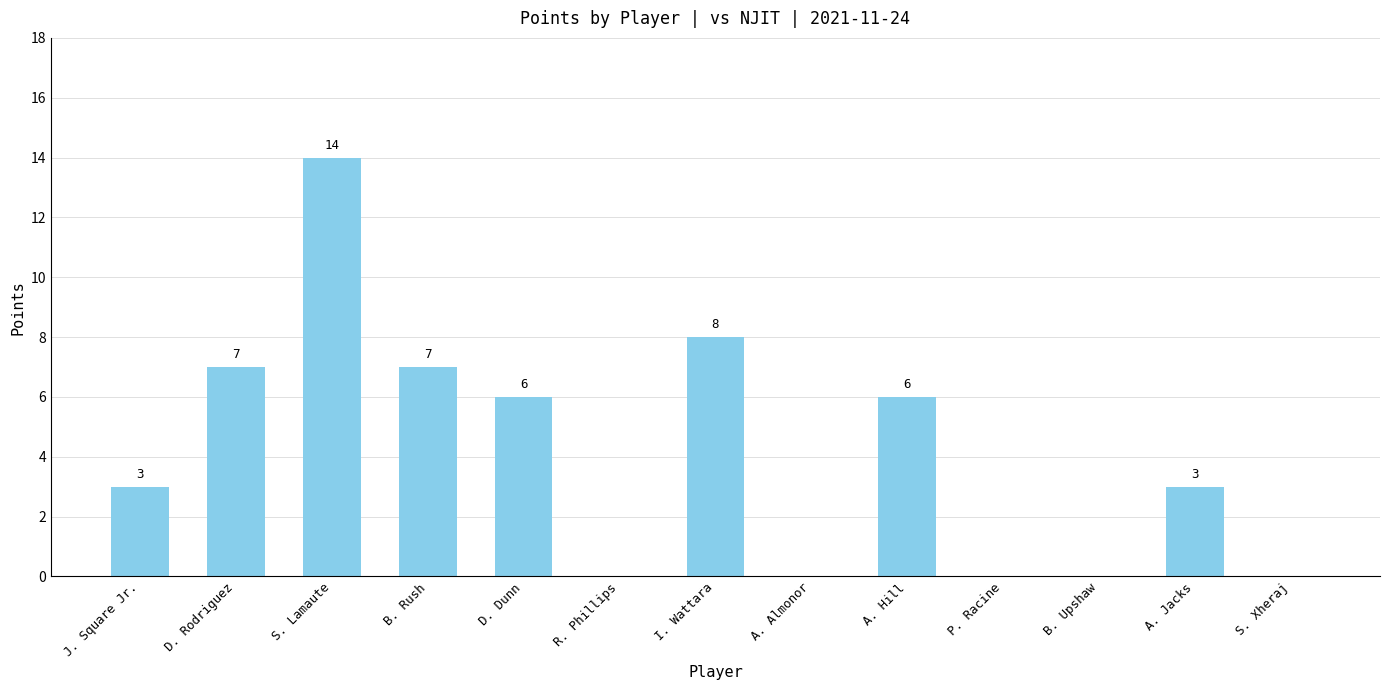

What is the maximum value shown in the chart?

14